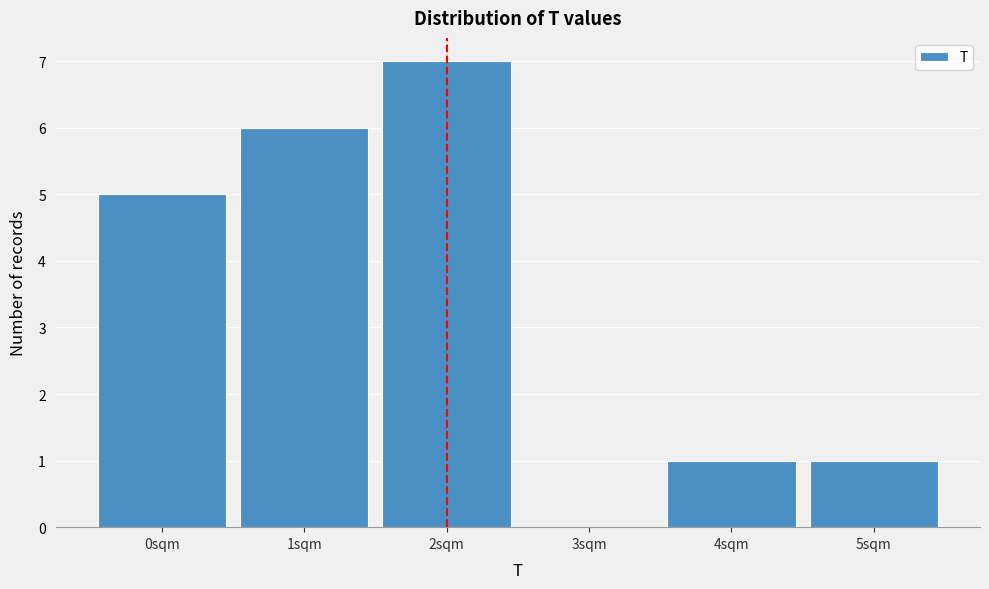

Reading right to left, transcribe all the data shown in this chart.

5sqm=1	4sqm=1	3sqm=0	2sqm=7	1sqm=6	0sqm=5